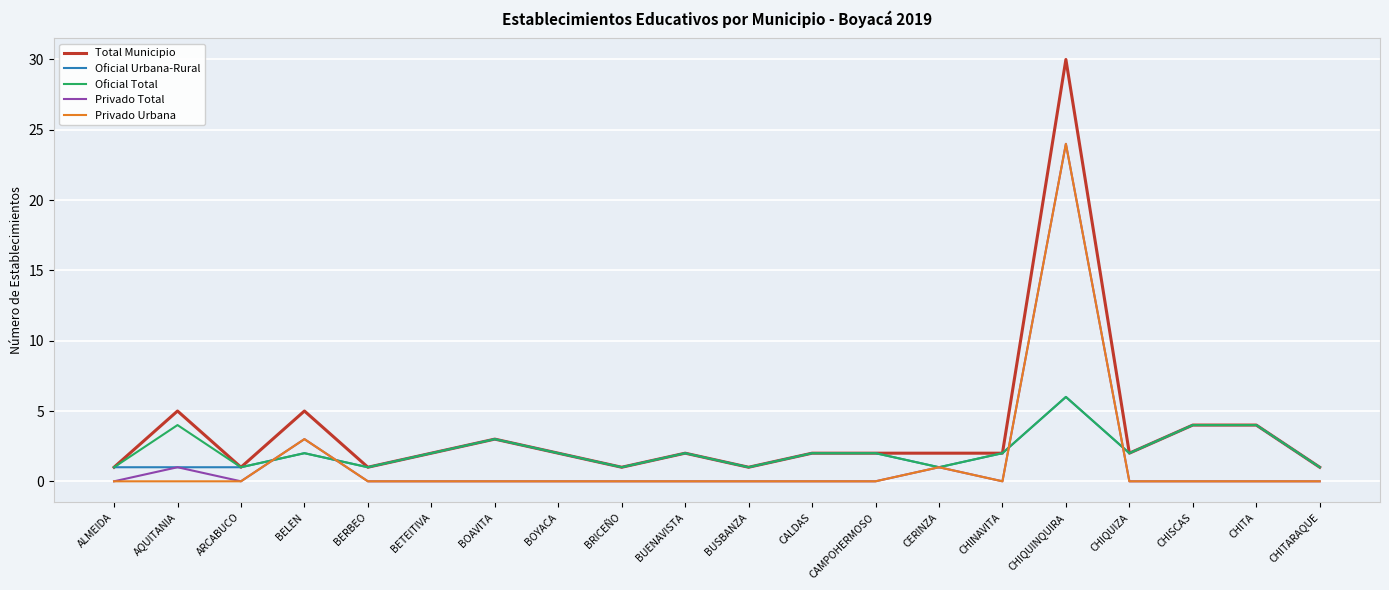

True or false: Total Municipio and Privado Total cross at least once.

False